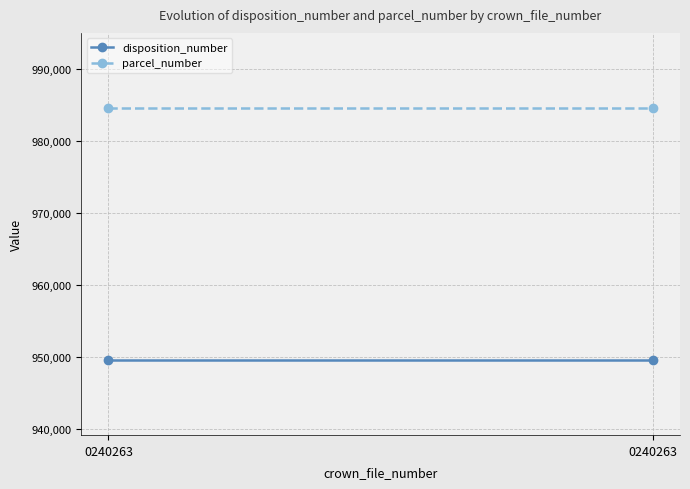

Rank the series by their average value, from highest to lowest.

parcel_number, disposition_number